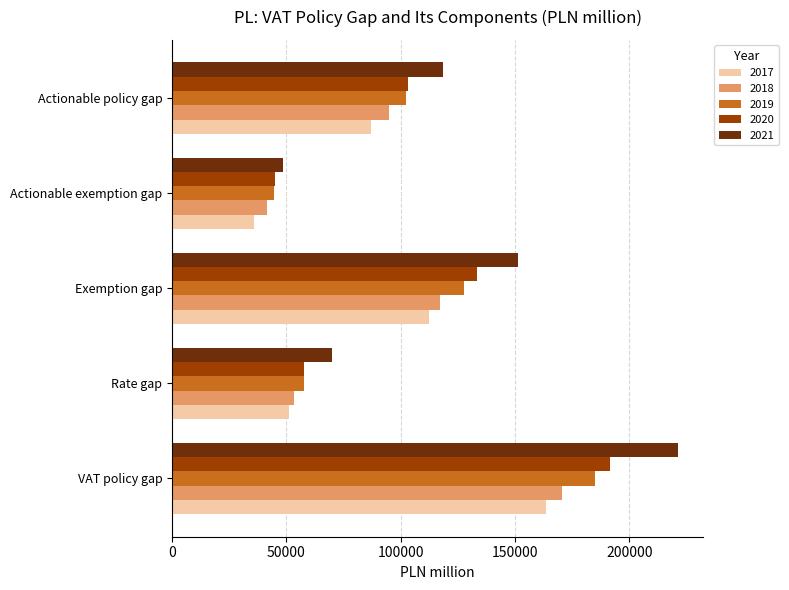

What are all the series names shown in the legend?

2017, 2018, 2019, 2020, 2021